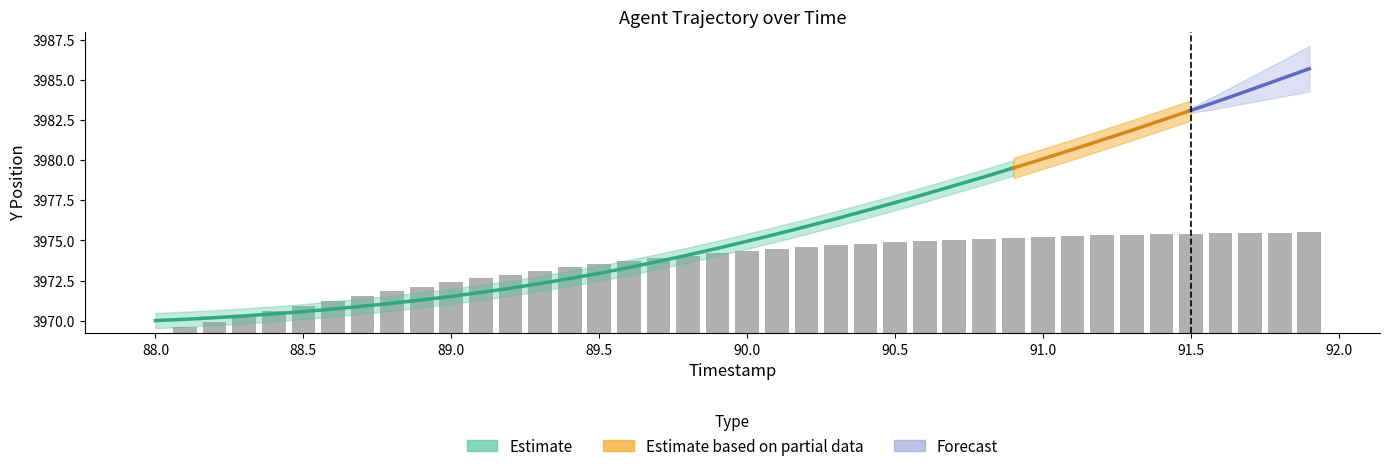

Reading left to right, extract all data points from this chart.

0.0	0.4	0.7	1.1	1.4	1.7	2.0	2.3	2.6	2.9	3.2	3.4	3.7	3.9	4.1	4.3	4.5	4.7	4.8	5.0	5.1	5.3	5.4	5.5	5.6	5.7	5.8	5.8	5.9	6.0	6.0	6.1	6.1	6.1	6.2	6.2	6.2	6.2	6.3	6.3